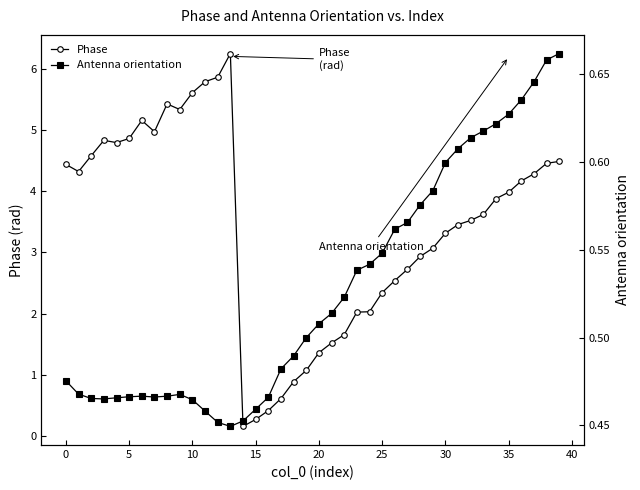

At which label is Antenna orientation closest to 0?

13